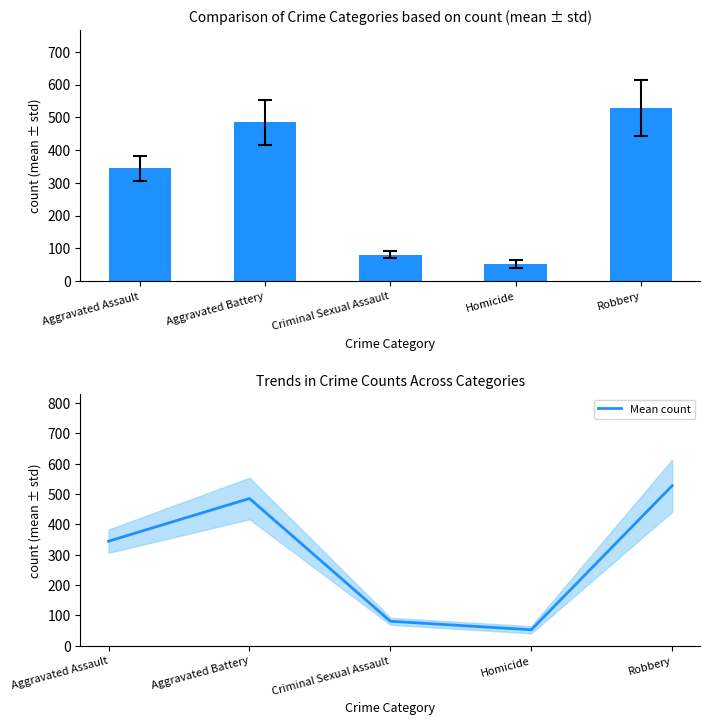

Rank the categories by value from highest to lowest.

Robbery, Aggravated Battery, Aggravated Assault, Criminal Sexual Assault, Homicide